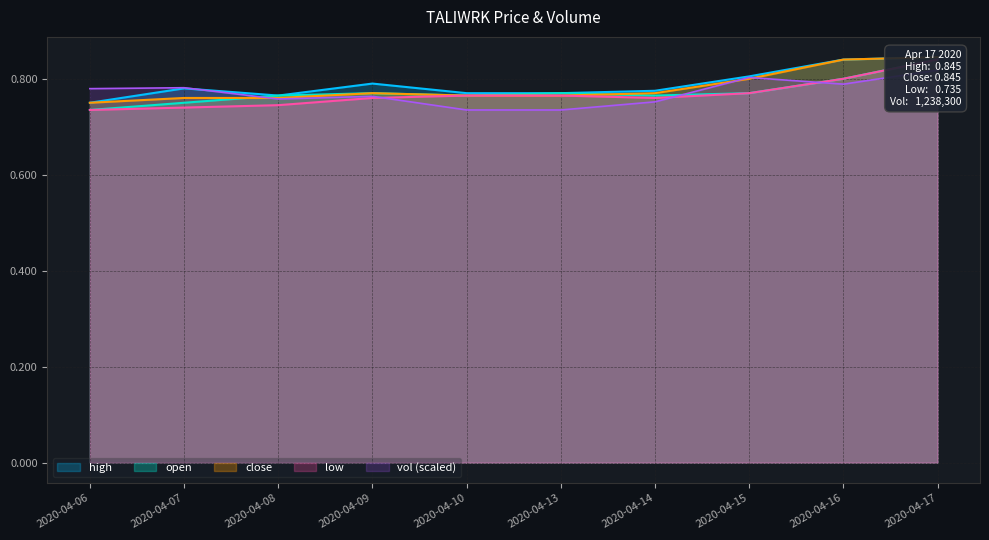

What is the value of the vol point at the 6th from the left?

0.7